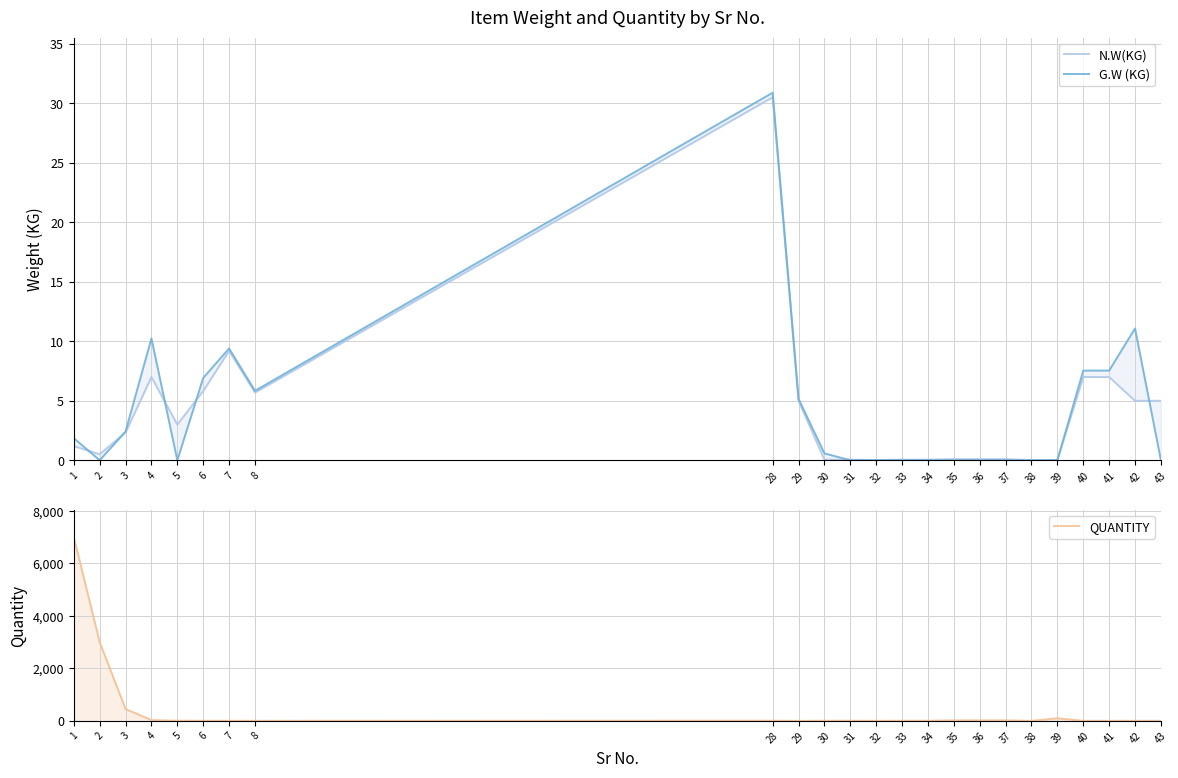

Where is G.W (KG) nearest to the value 15?

42